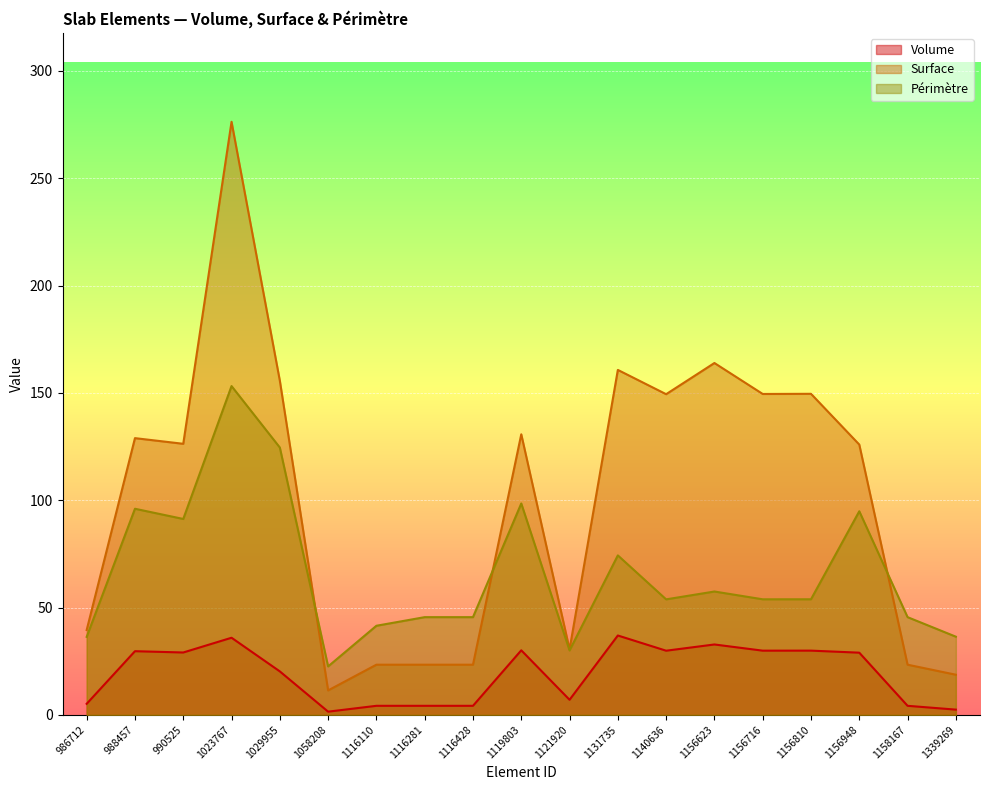

How many categories are shown in the chart?

19